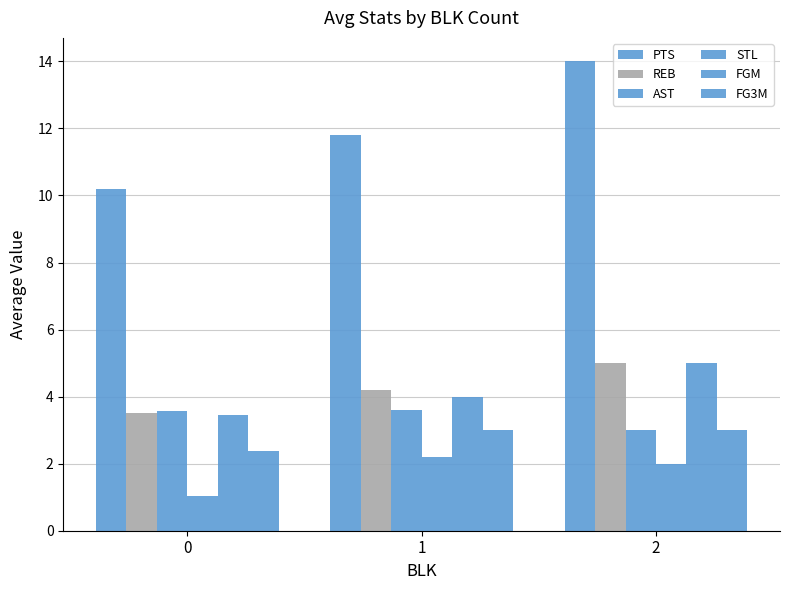

How many bars are there in total?

18